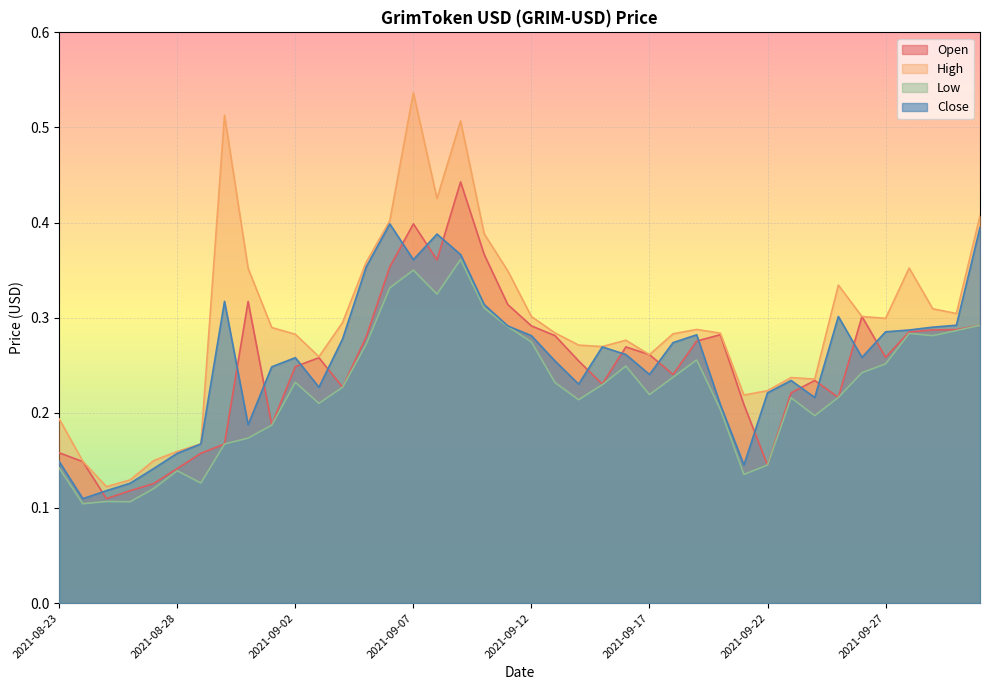

Which has a higher value, 2021-09-06 or 2021-08-23?

2021-09-06